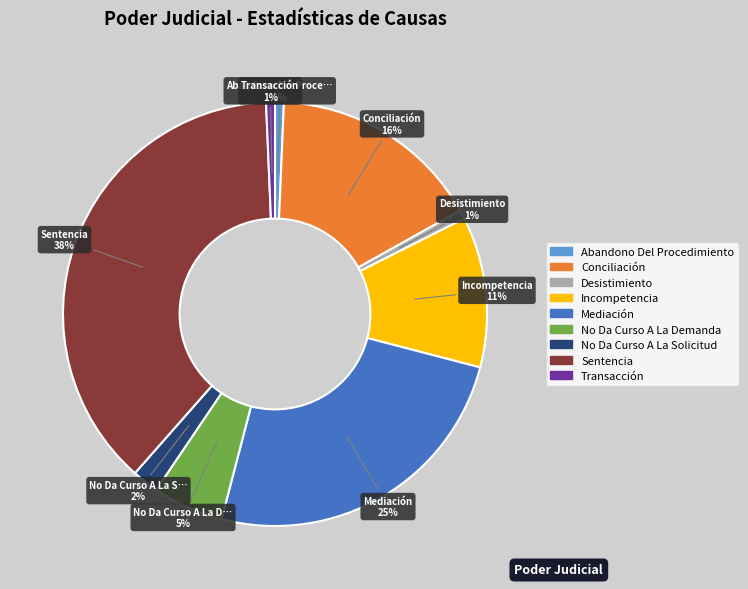

Combined, do Mediación and No Da Curso A La Solicitud account for over 50%?

No